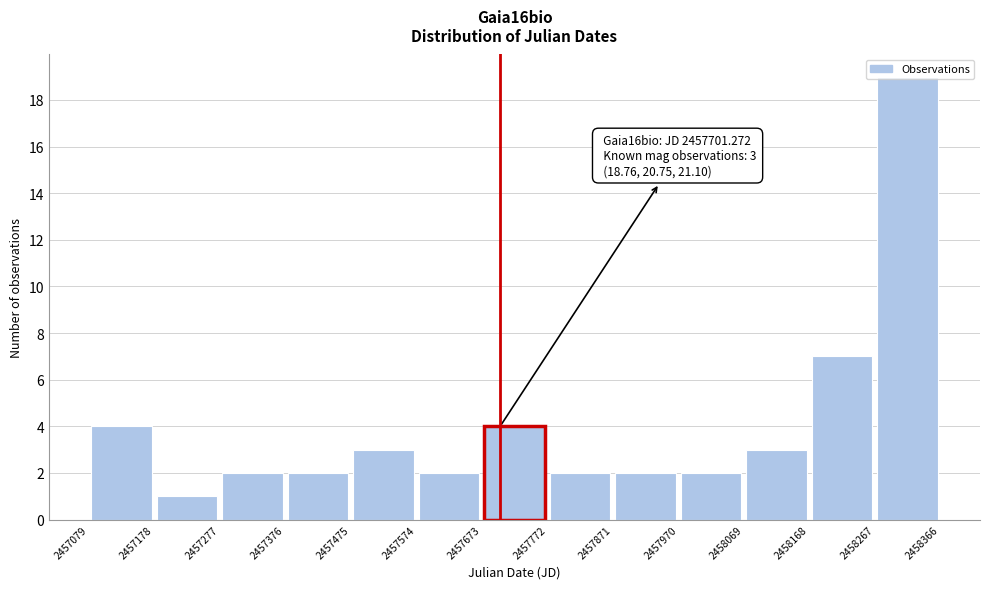

Over which range of the x-axis is the bar tallest?

2458267 to 2458366